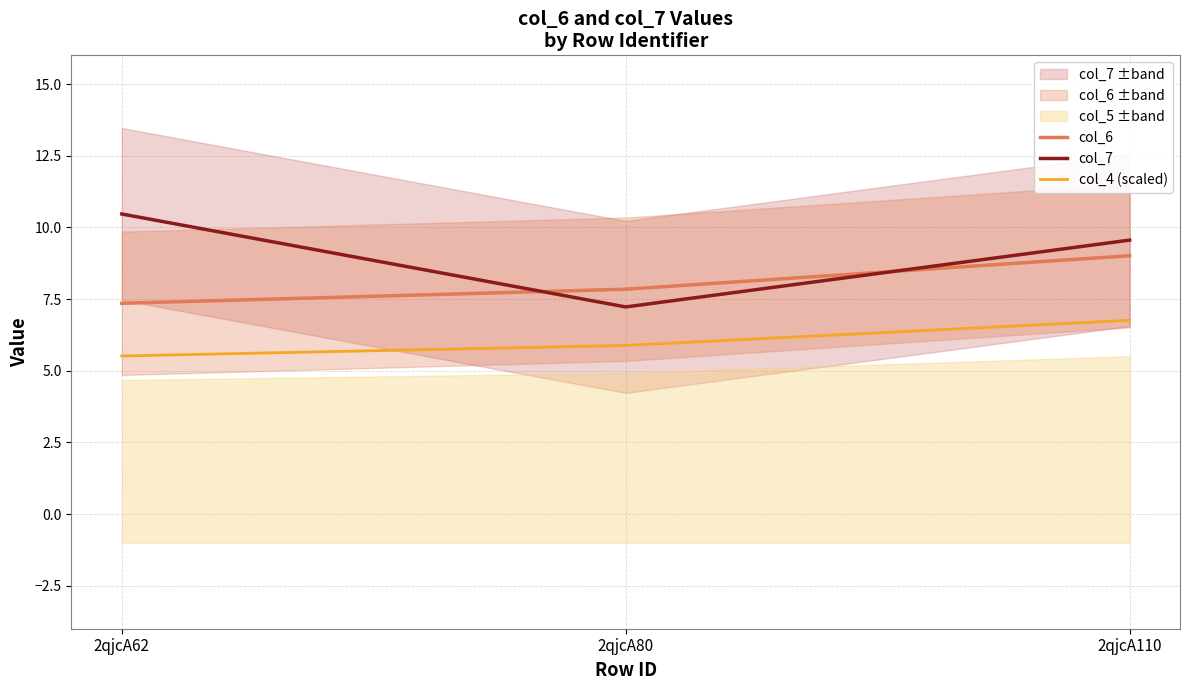

What are all the series names shown in the legend?

col_6, col_7, col_4 (scaled)